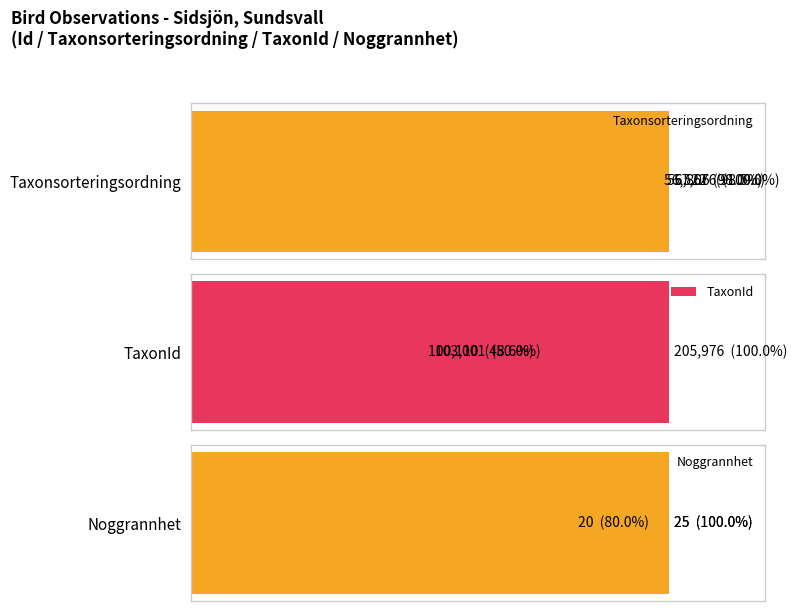

What is the value of the Taxonsorteringsordning bar at the 1st from the left?

98.0